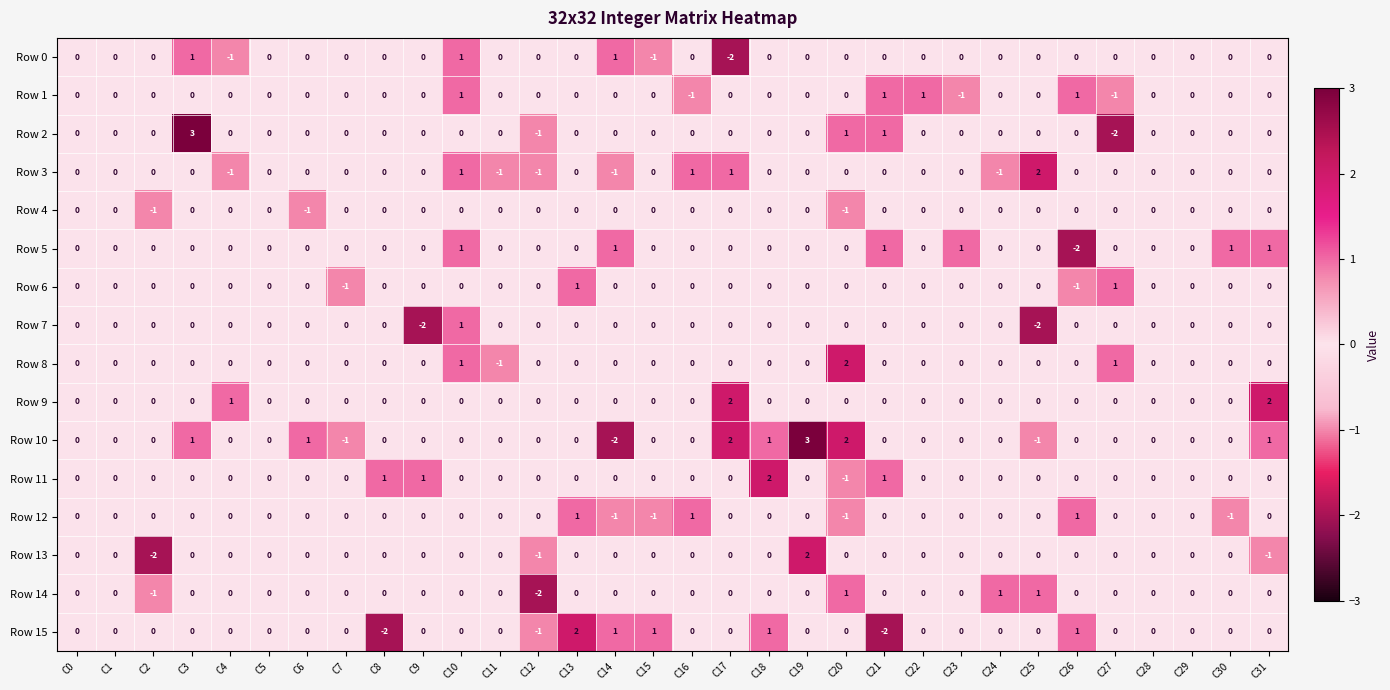

Which series has the largest total across all categories?

Row 10